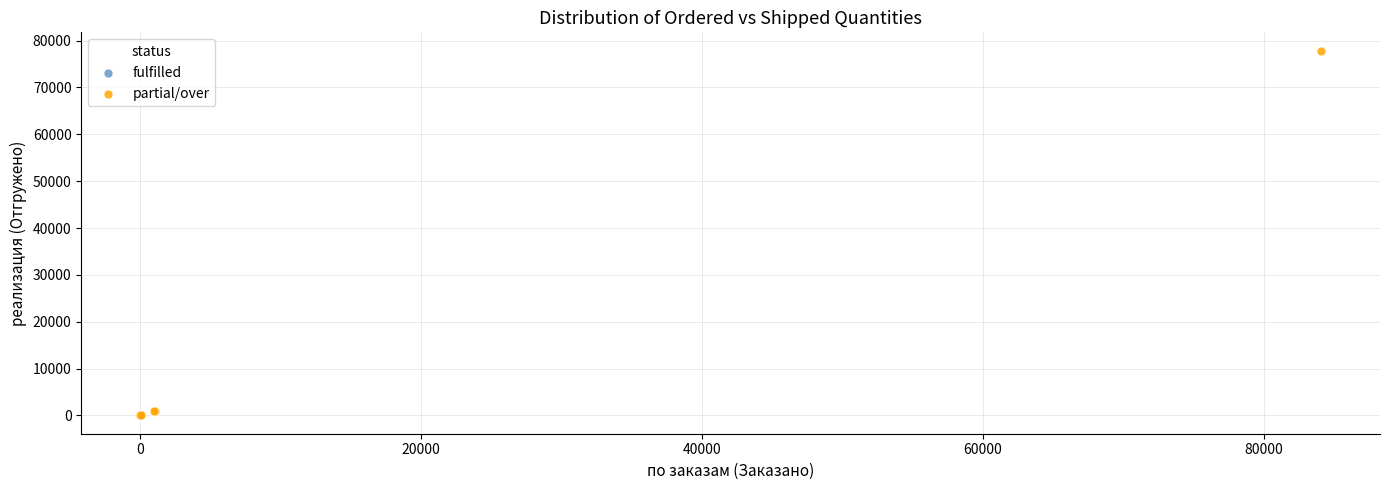

Which series reaches the maximum Y coordinate?

partial/over